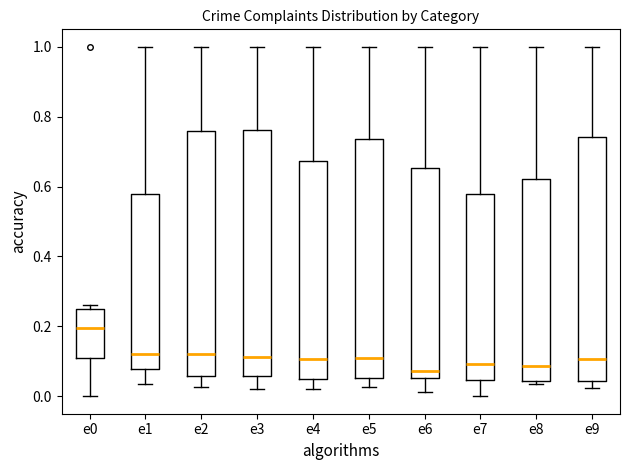

Reading left to right, transcribe this box plot: for each box, give where its median line is, the range the box spans, and where its two whiskers end, as read against the y-axis. The values are not printed on the chart, so give them approximately, as read against the axis.

e0: median 0.20, box 0.10 to 0.26, whiskers 0.00 to 0.26 (just above the box's upper edge)
e1: median 0.12, box 0.08 to 0.58, whiskers 0.04 to 1.00
e2: median 0.12, box 0.06 to 0.76, whiskers 0.02 to 1.00
e3: median 0.12, box 0.06 to 0.76, whiskers 0.02 to 1.00
e4: median 0.10, box 0.04 to 0.68, whiskers 0.02 to 1.00
e5: median 0.12, box 0.06 to 0.74, whiskers 0.02 to 1.00
e6: median 0.08, box 0.06 to 0.66, whiskers 0.02 to 1.00
e7: median 0.10, box 0.04 to 0.58, whiskers 0.00 to 1.00
e8: median 0.08, box 0.04 to 0.62, whiskers 0.04 (just below the box's lower edge) to 1.00
e9: median 0.10, box 0.04 to 0.74, whiskers 0.02 to 1.00